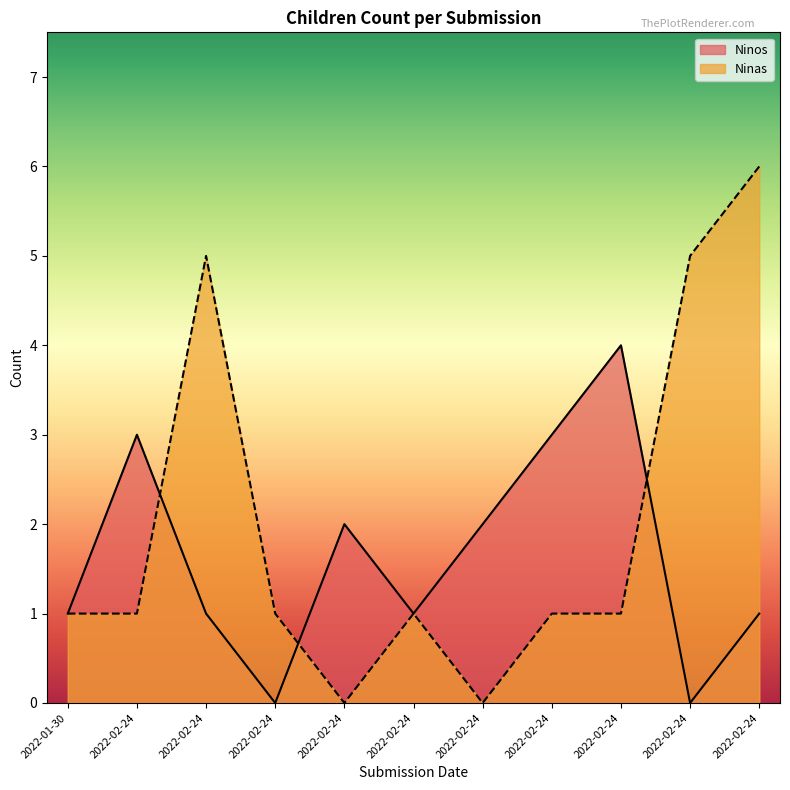

Which series ends up on top after the final intersection of Ninas and Ninos?

Ninas